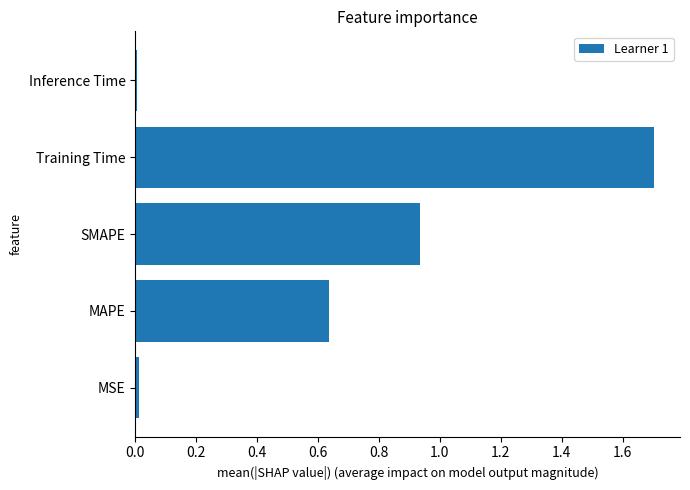

True or false: the data shows 2.4 at Training Time.

False